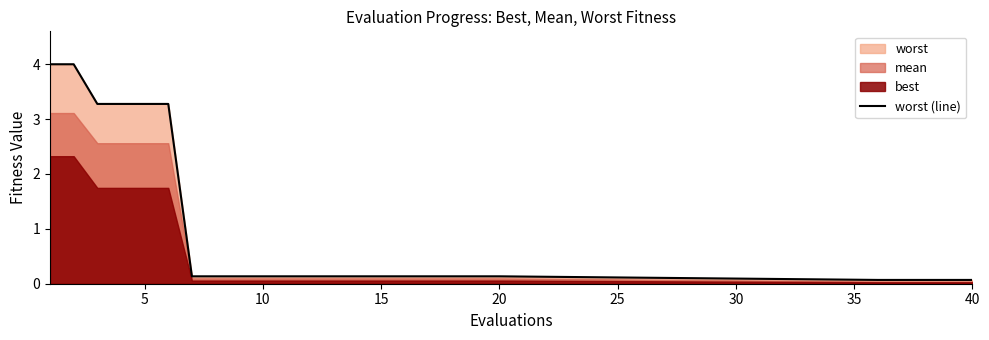

What is the highest value of the worst (line) series?

4.0